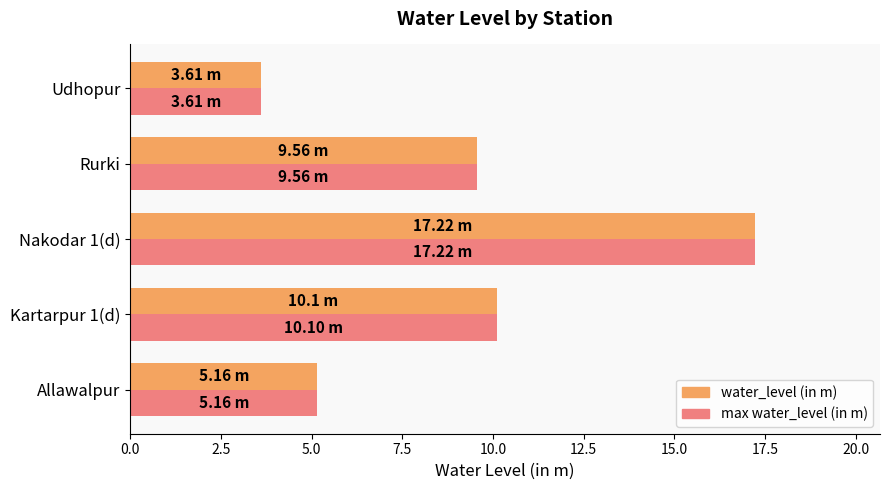

What is the total value across all series at Nakodar 1(d)?

34.4